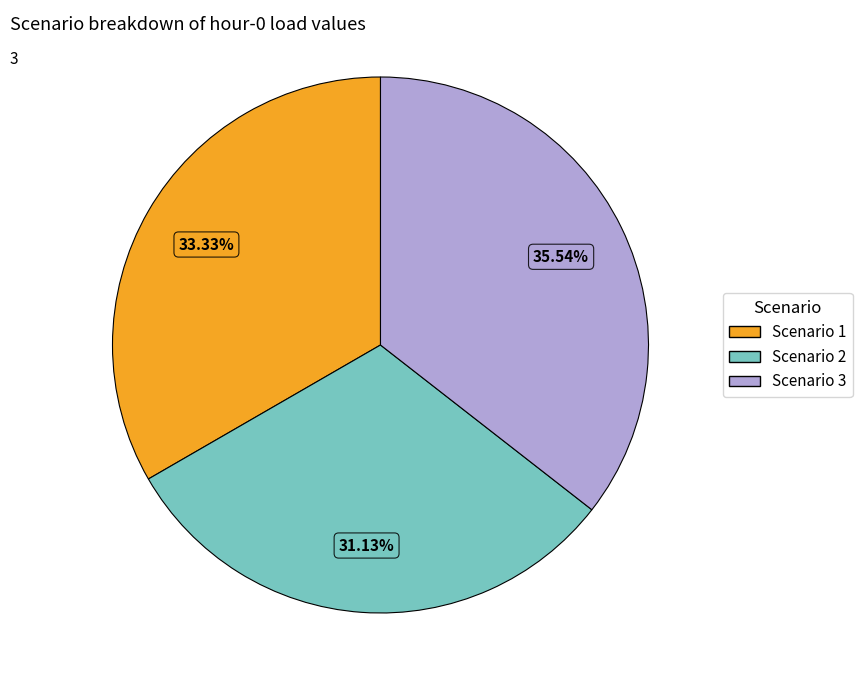

How many segments does this pie chart have?

3